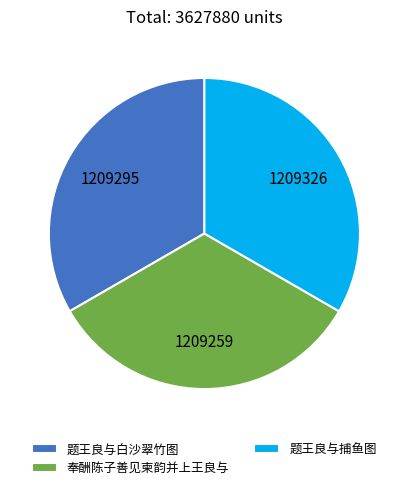

Does 题王良与白沙翠竹图 represent more than half of the total?

No